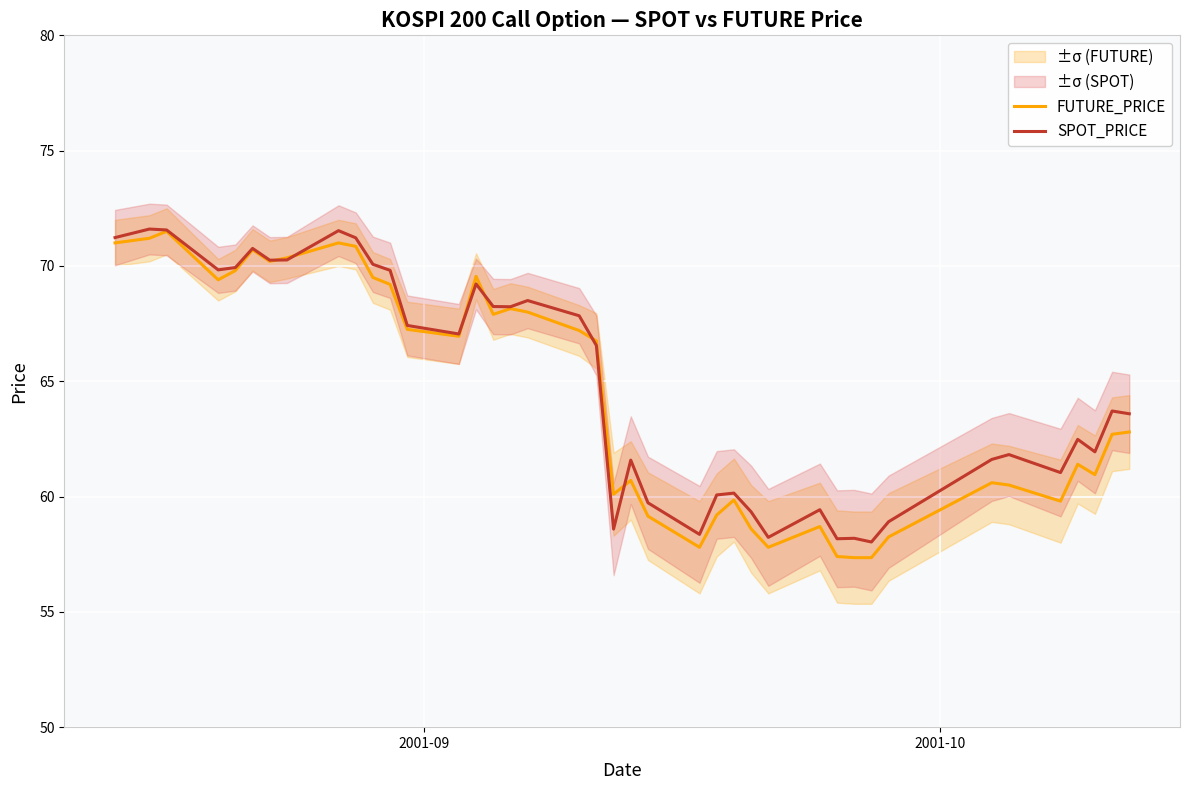

What is the lowest value of the FUTURE_PRICE series?

57.4